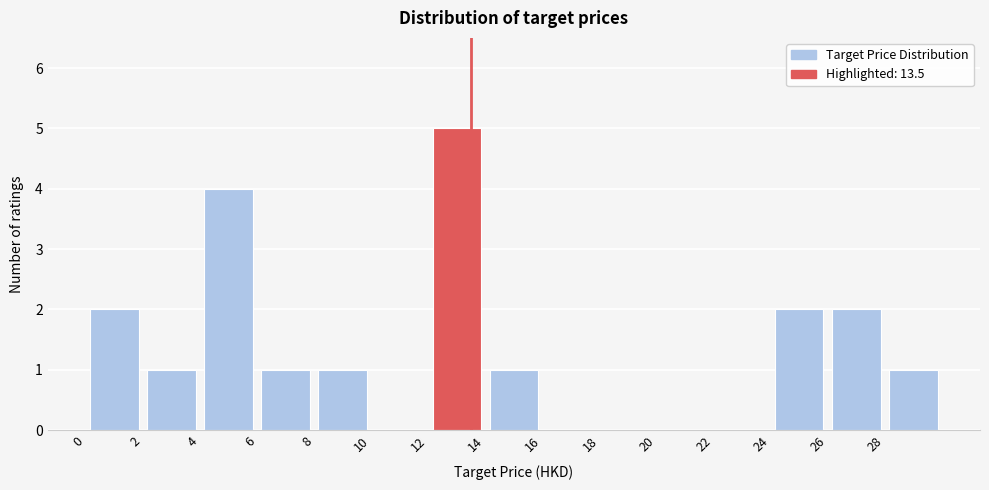

Reading left to right, transcribe this chart: for each bar, give the range it covers on the x-axis and its height. The values are not printed on the chart, so give them approximately, as read against the axis.

0 to 2: 2
2 to 4: 1
4 to 6: 4
6 to 8: 1
8 to 10: 1
10 to 12: 0
12 to 14: 5
14 to 16: 1
16 to 18: 0
18 to 20: 0
20 to 22: 0
22 to 24: 0
24 to 26: 2
26 to 28: 2
28 to 30: 1